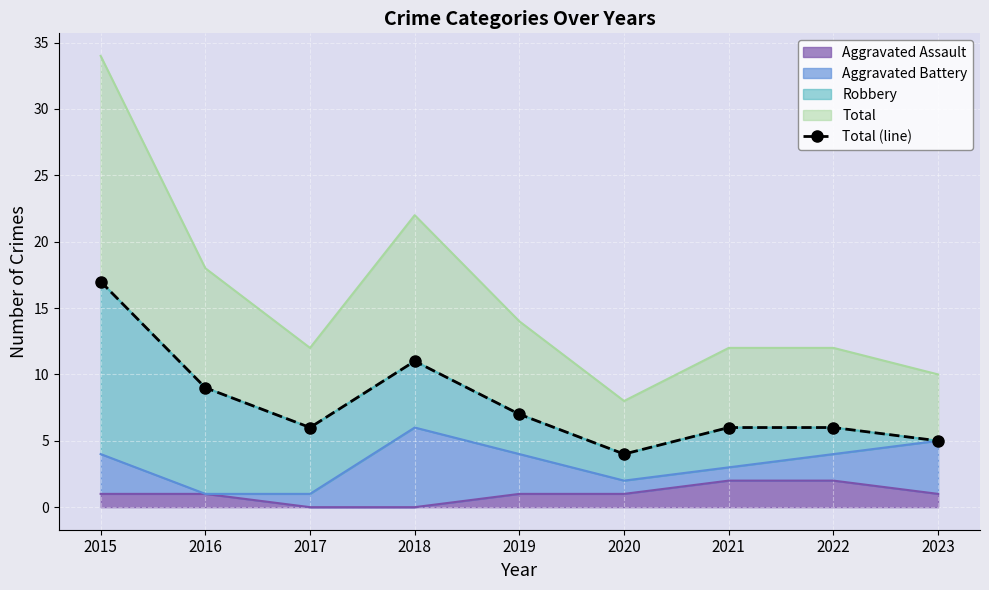

The Aggravated Assault series shows 0 at 2018. True or false?

True